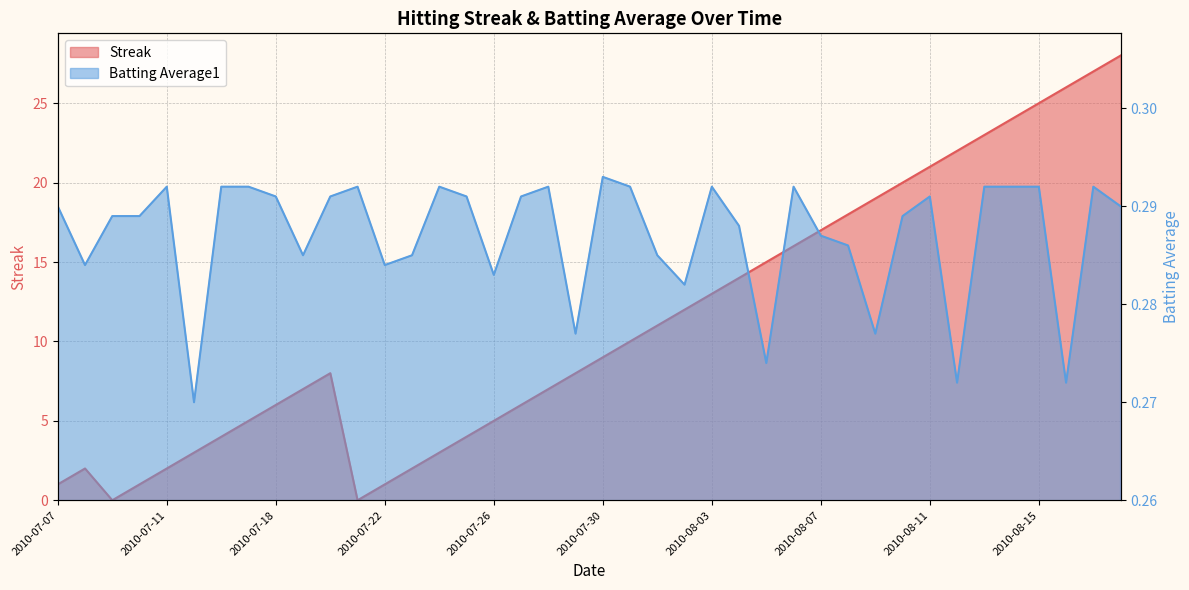

True or false: Batting Average1 has a value of 0.1 at 2010-07-31.

False